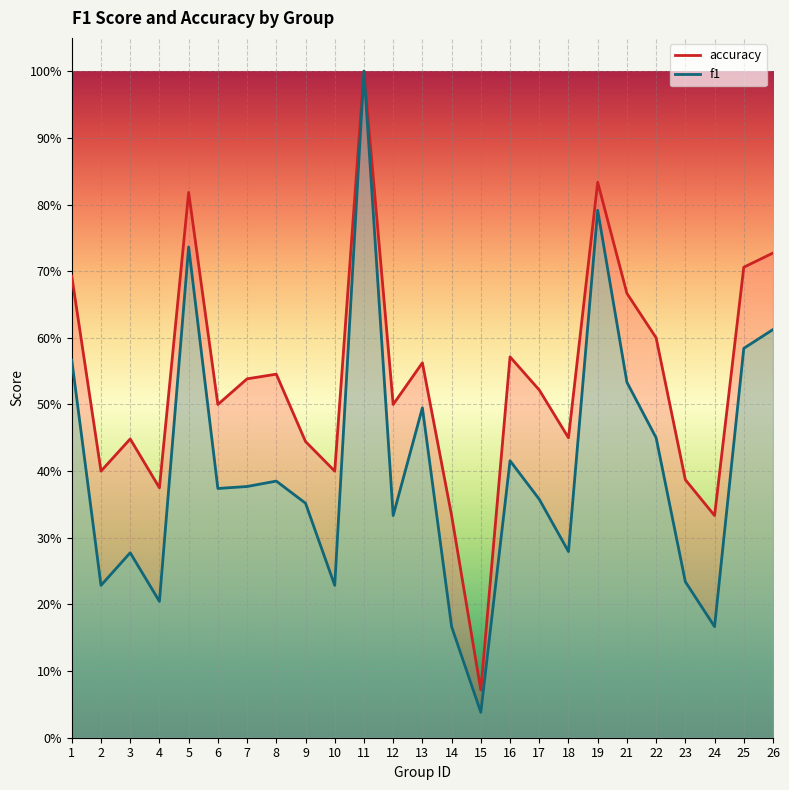

List the series in order of their peak value, highest first.

f1, accuracy